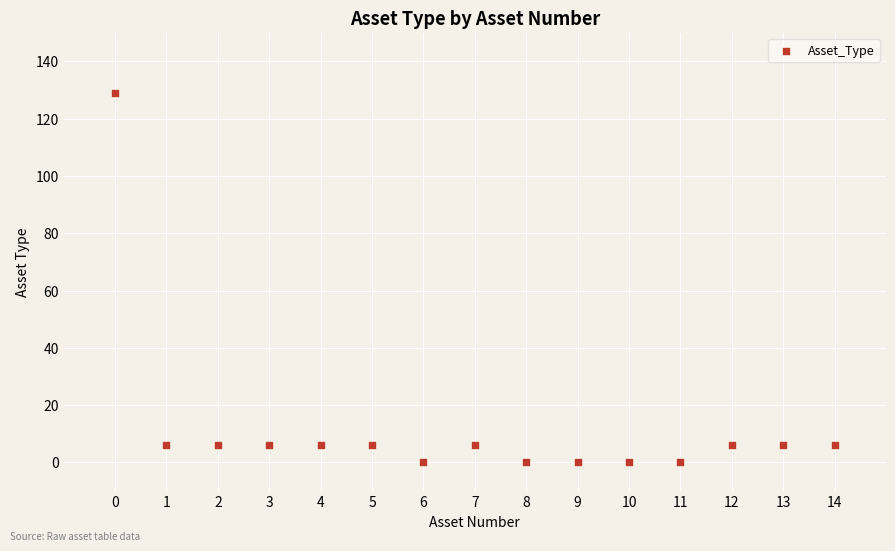

What is the range of Y values (max minus min)?

129